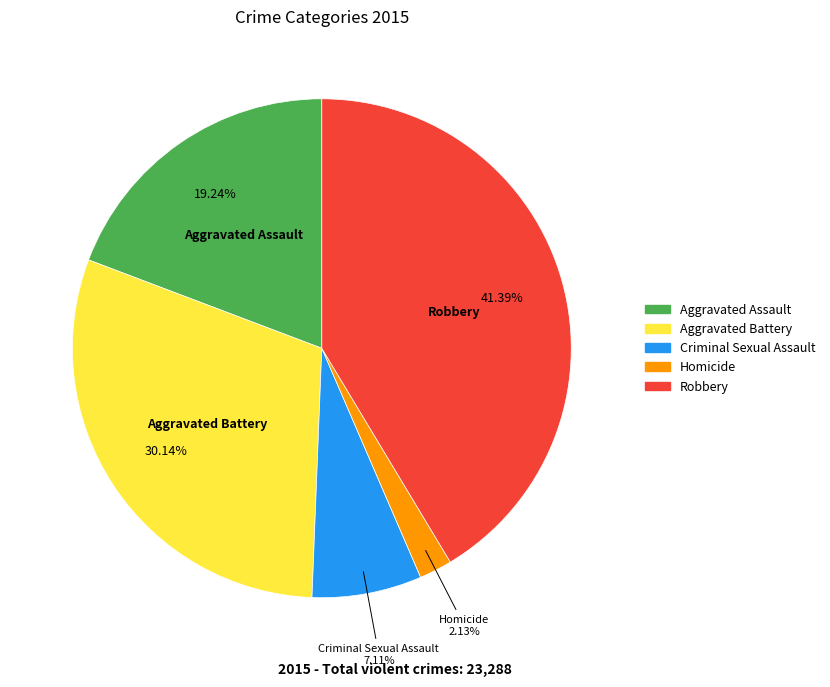

Which category has the smallest portion of the pie?

Homicide